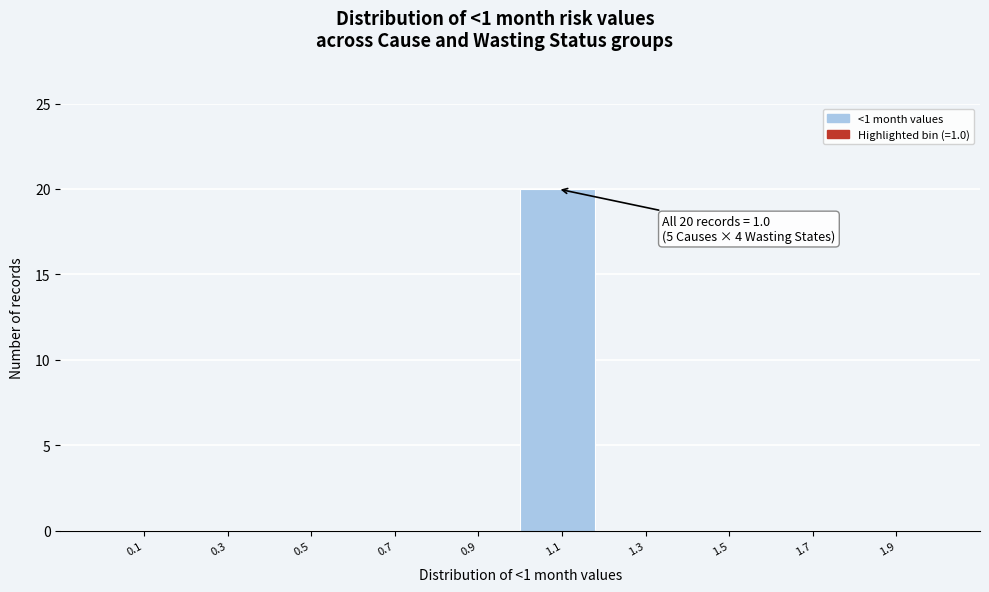

Which range on the x-axis has the tallest bar?

1.0 to 1.2